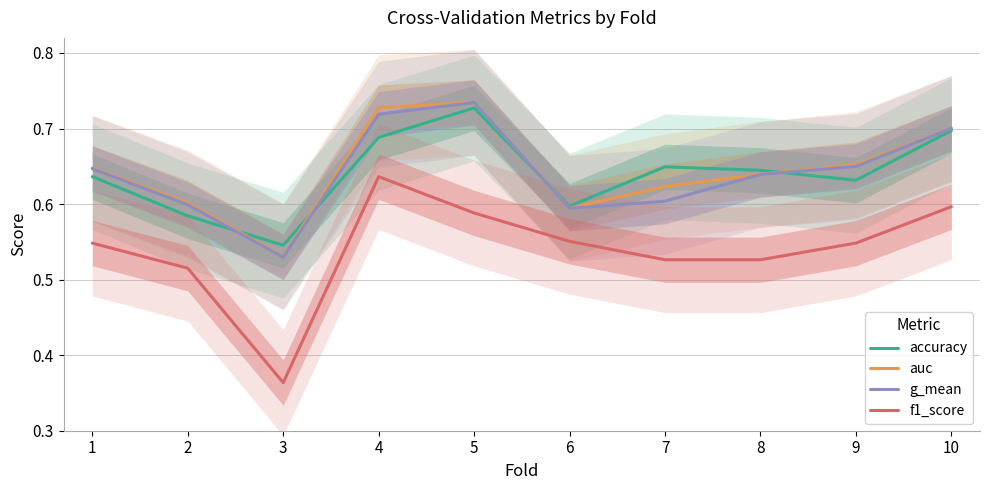

What is the greatest value displayed?

0.7